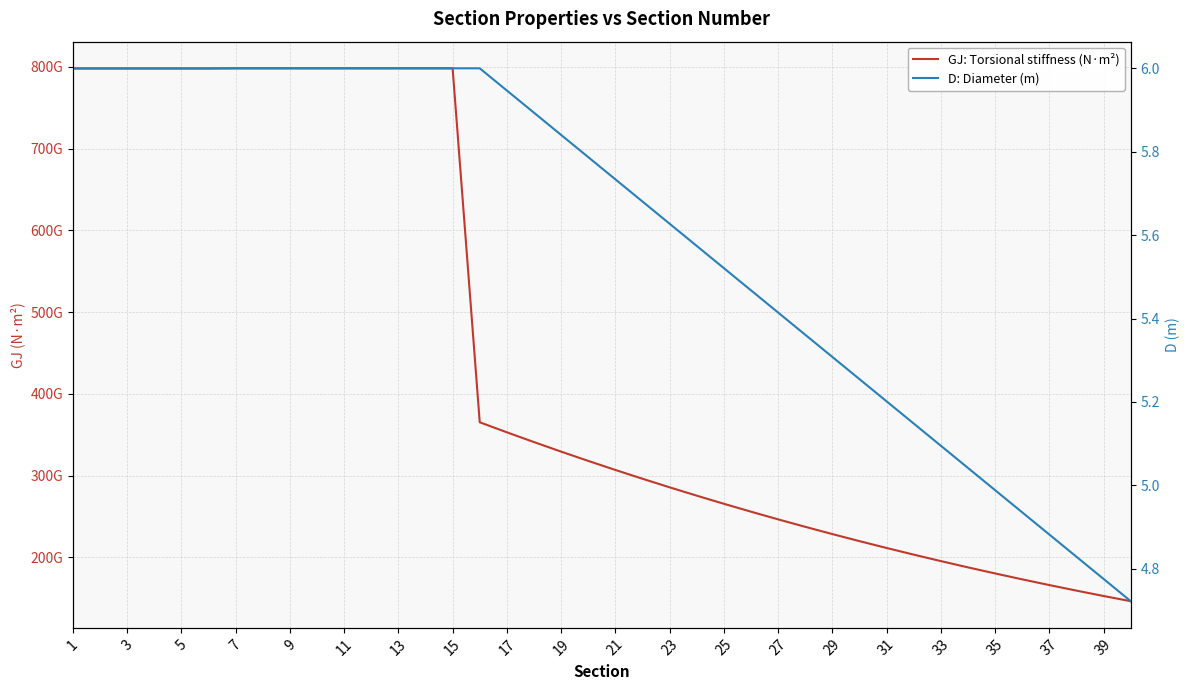

What is the difference between the maximum and second lowest values in the D: Diameter (m) series?

1.2